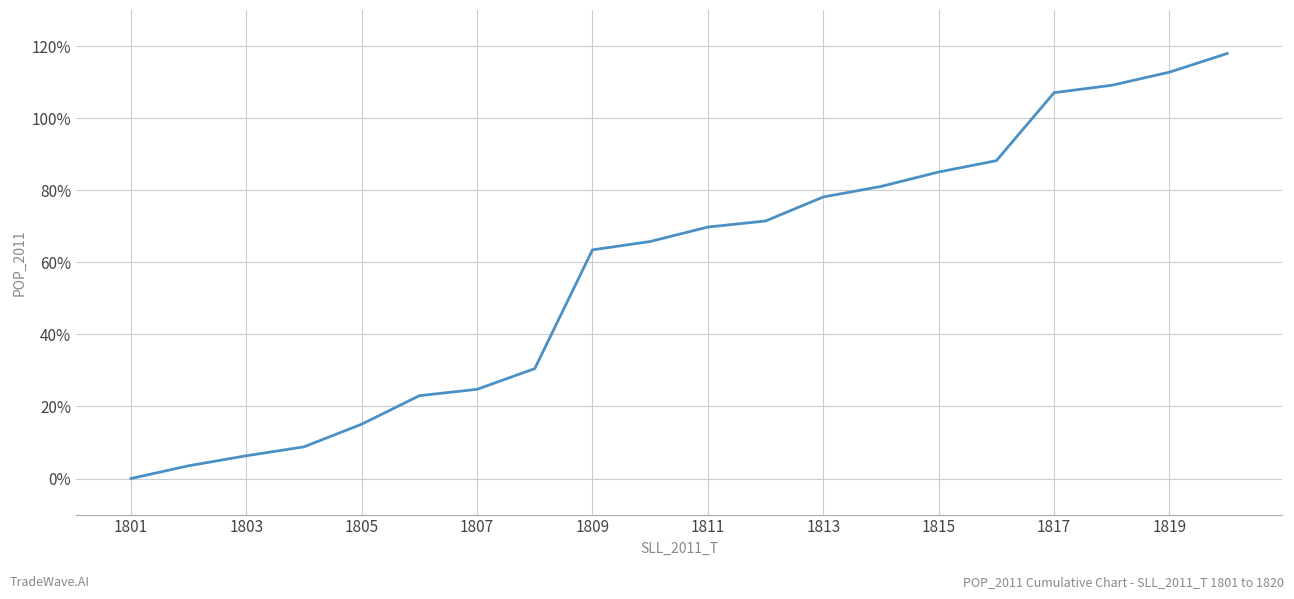

What is the difference between the maximum and minimum values?

117.9